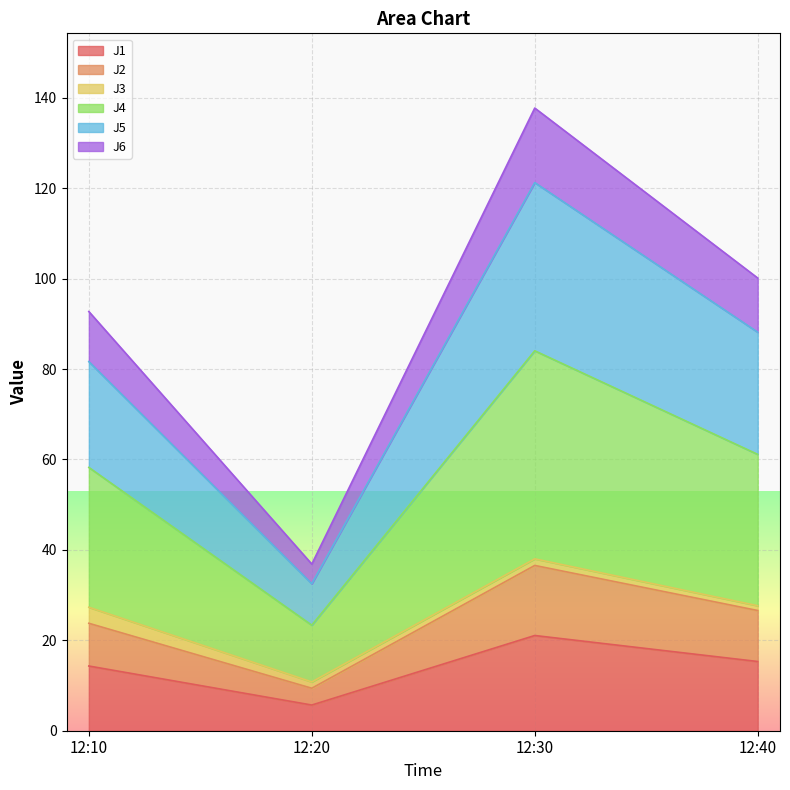

Rank the categories by J2 value from highest to lowest.

12:30, 12:40, 12:10, 12:20